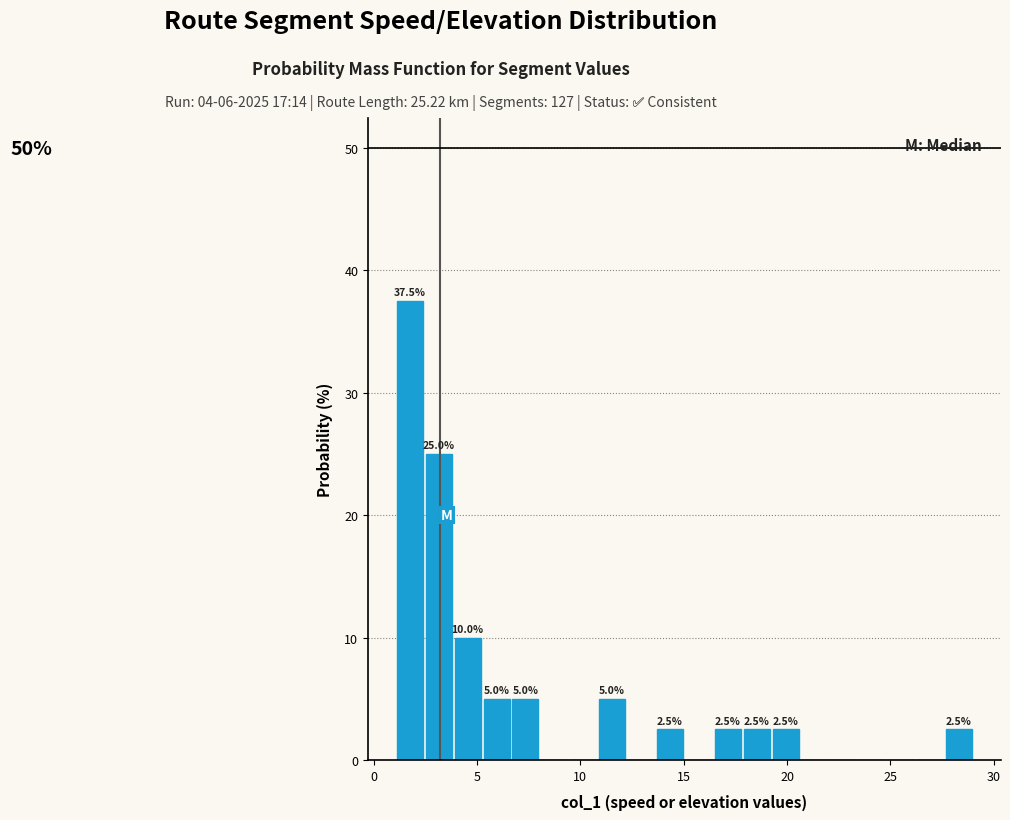

Around what value on the x-axis is the tallest bar? Give the approximate position of its centre, as read against the axis.

2.0